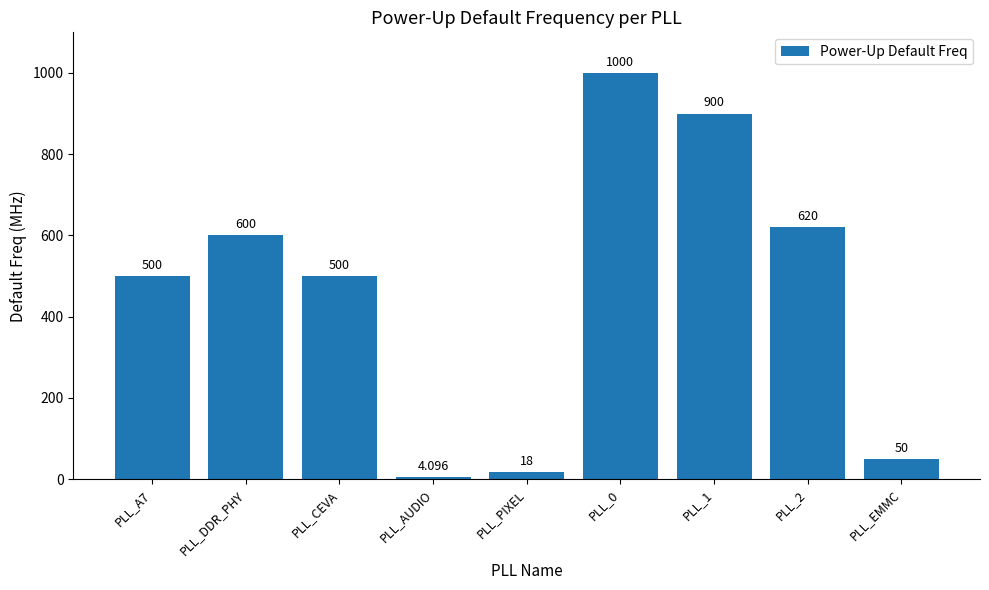

What is the label of the 1st bar from the right?

PLL_EMMC